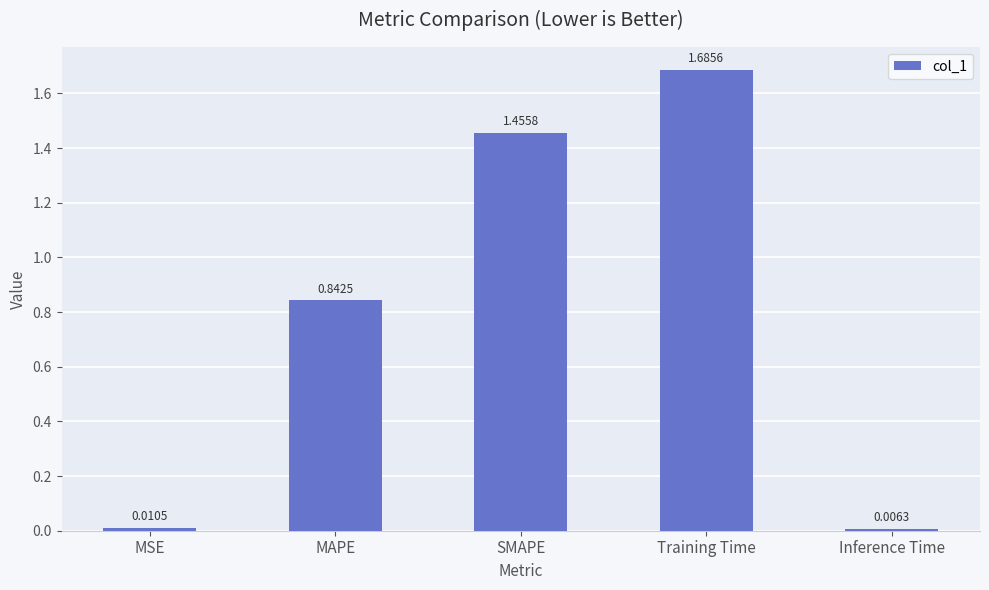

What is the label of the 4th bar from the right?

MAPE